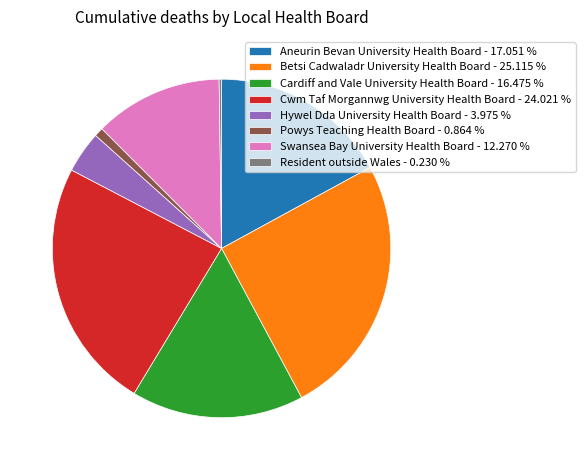

True or false: Swansea Bay University Health Board accounts for 7% of the total.

False